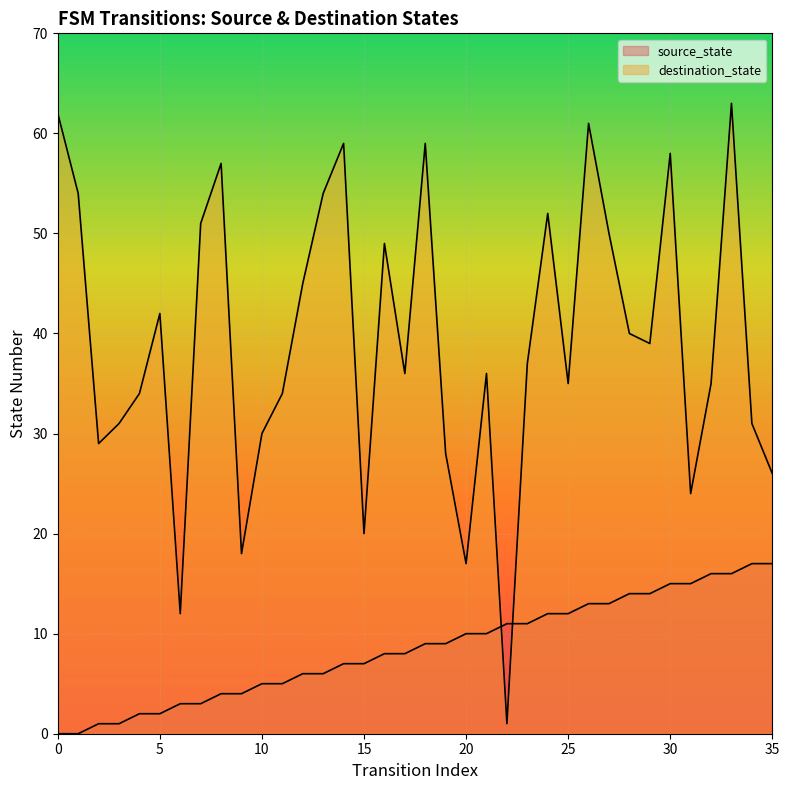

Reading left to right, list all the values displayed in this chart.

source_state: 0=0	1=0	2=1	3=1	4=2	5=2	6=3	7=3	8=4	9=4	10=5	11=5	12=6	13=6	14=7	15=7	16=8	17=8	18=9	19=9	20=10	21=10	22=11	23=11	24=12	25=12	26=13	27=13	28=14	29=14	30=15	31=15	32=16	33=16	34=17	35=17
destination_state: 0=62	1=54	2=29	3=31	4=34	5=42	6=12	7=51	8=57	9=18	10=30	11=34	12=45	13=54	14=59	15=20	16=49	17=36	18=59	19=28	20=17	21=36	22=1	23=37	24=52	25=35	26=61	27=50	28=40	29=39	30=58	31=24	32=35	33=63	34=31	35=26